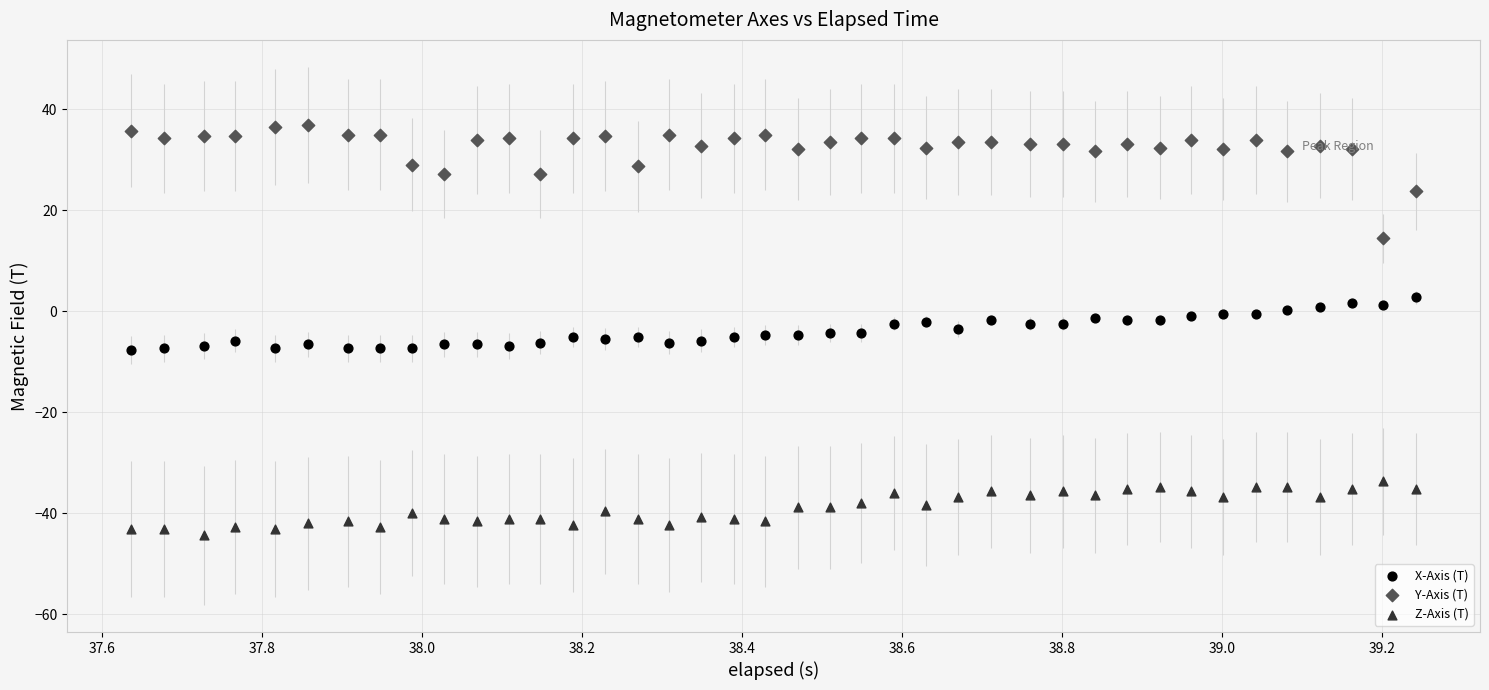

Across all data points, what is the range of Y values (max minus min)?

81.2